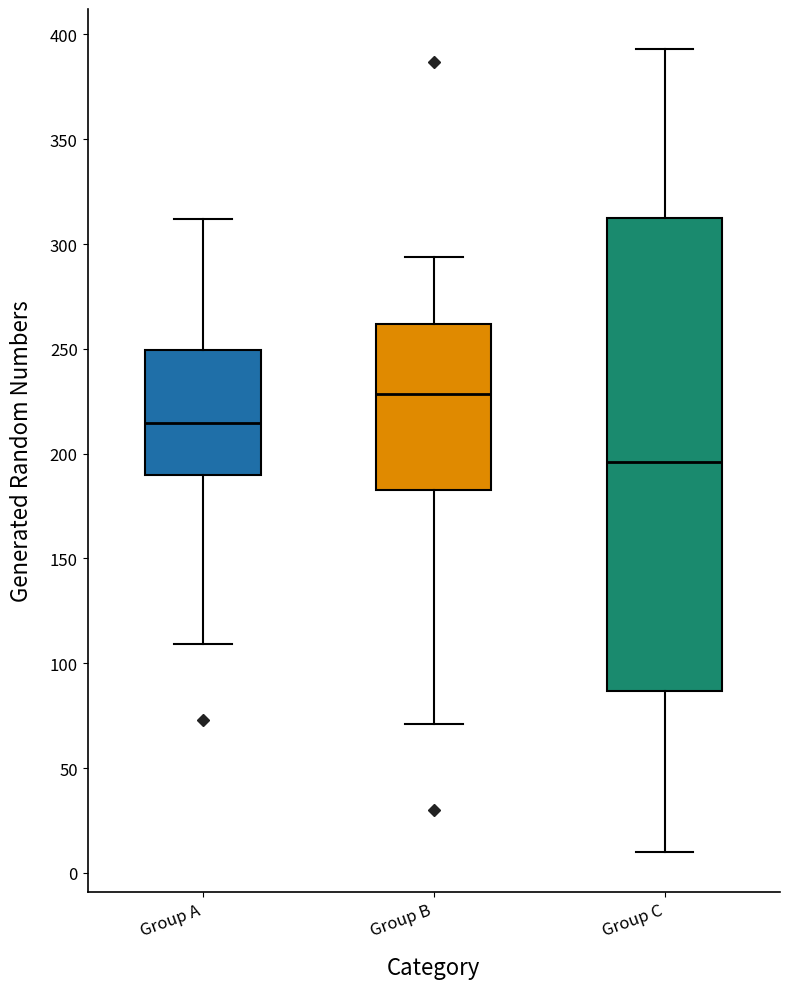

Reading left to right, transcribe this box plot: for each box, give where its median line is, the range the box spans, and where its two whiskers end, as read against the y-axis. The values are not printed on the chart, so give them approximately, as read against the axis.

Group A: median 215, box 190 to 250, whiskers 110 to 310
Group B: median 230, box 185 to 260, whiskers 70 to 295
Group C: median 195, box 85 to 315, whiskers 10 to 395